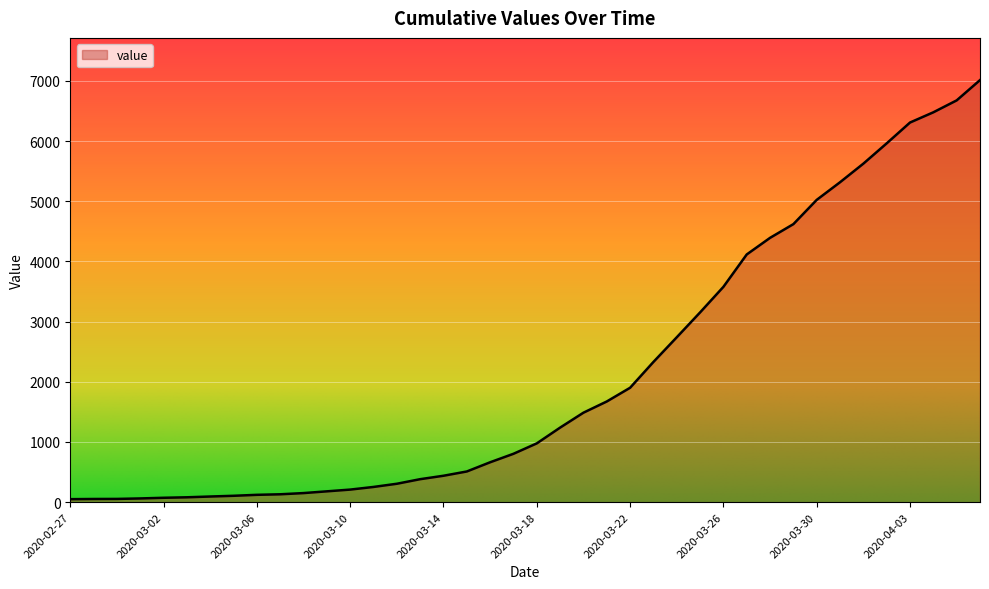

What is the greatest value displayed?

7013